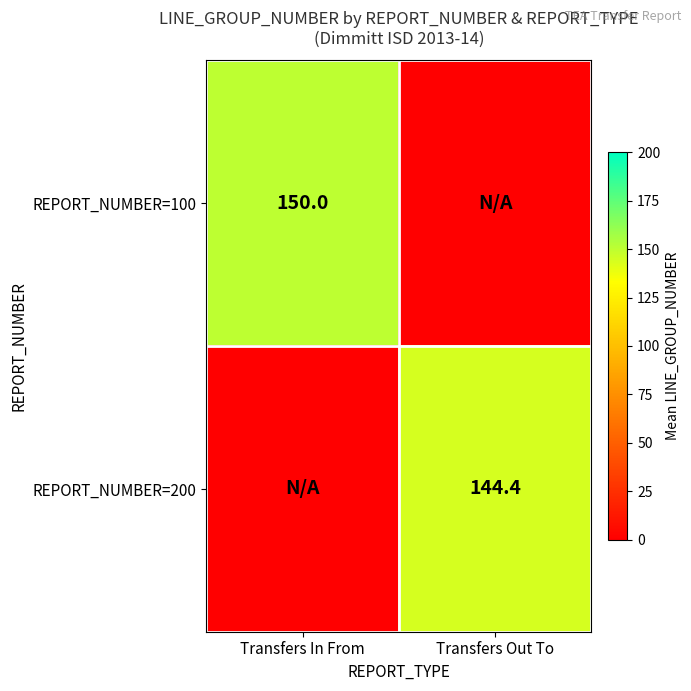

True or false: REPORT_NUMBER=100 has a value of 150.0 at Transfers In From.

True